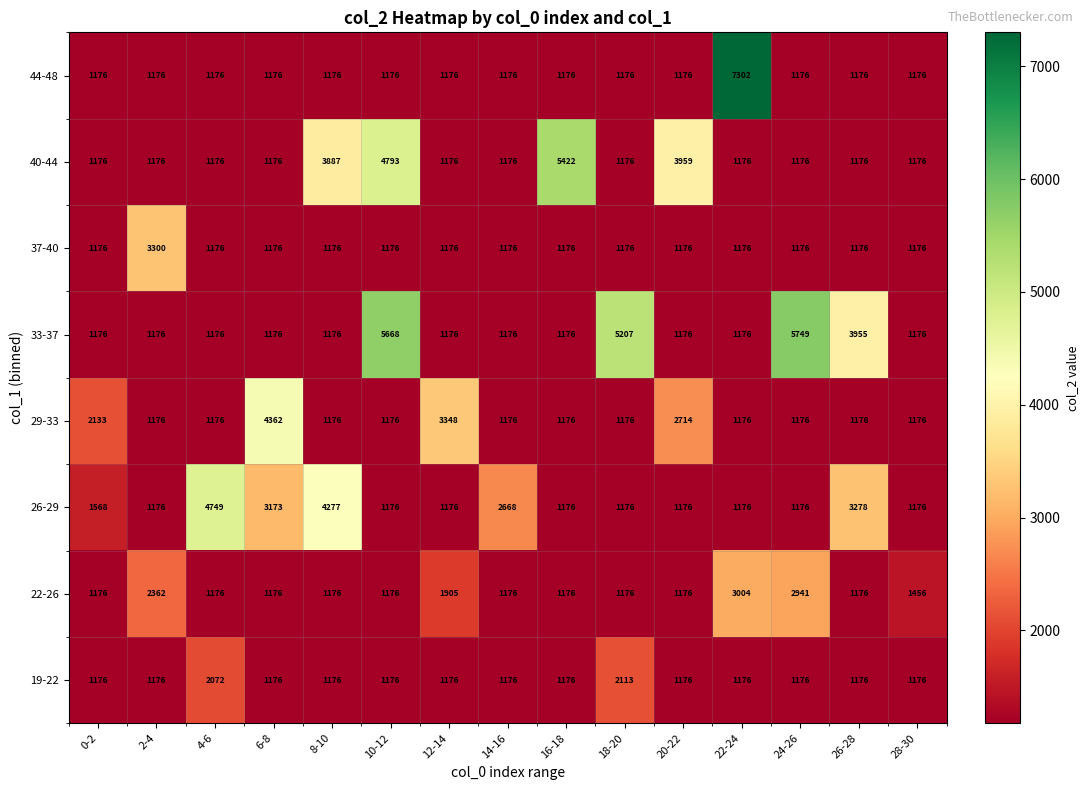

True or false: 33-37 has a value of 322 at 8-10.

False